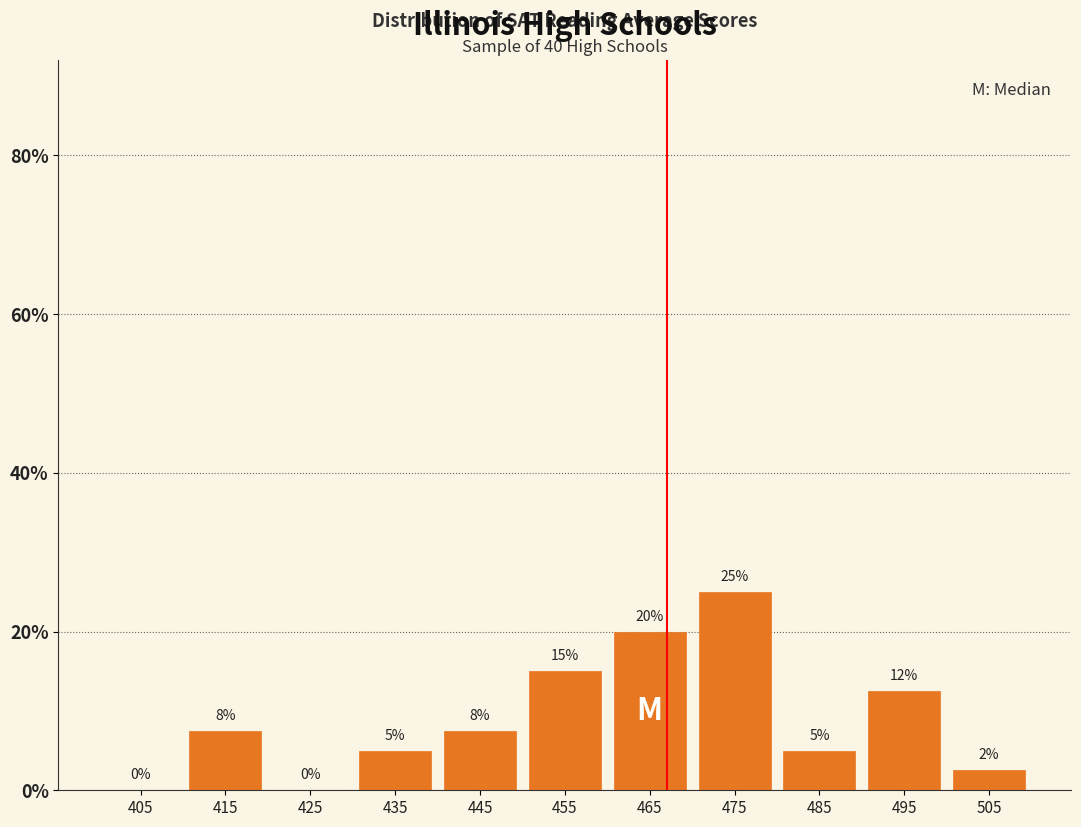

Over which range of the x-axis is the bar tallest?

470 to 480